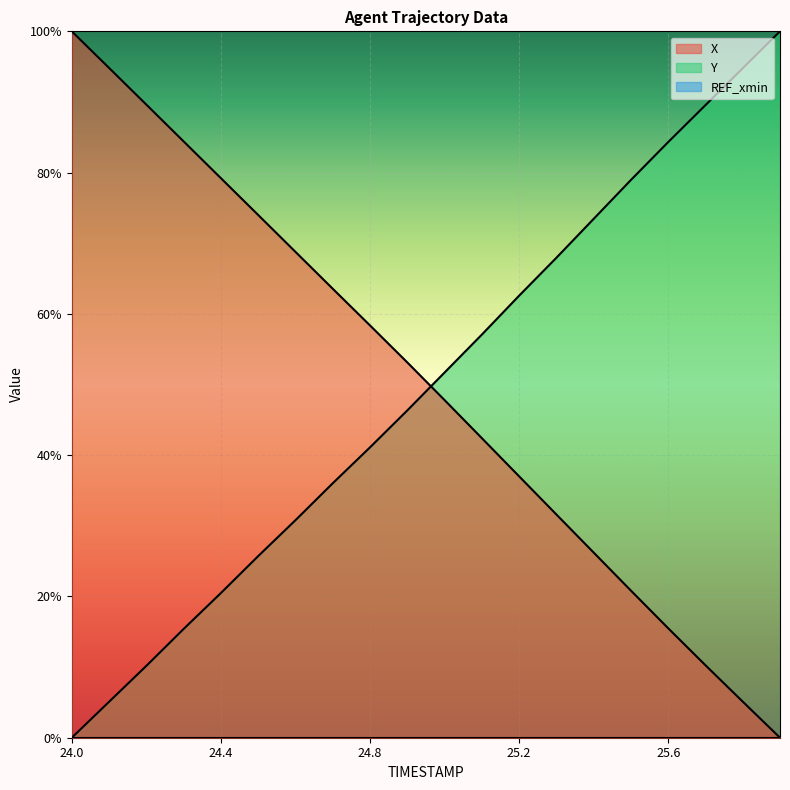

What is the difference between the maximum and second lowest values in the X series?

0.9